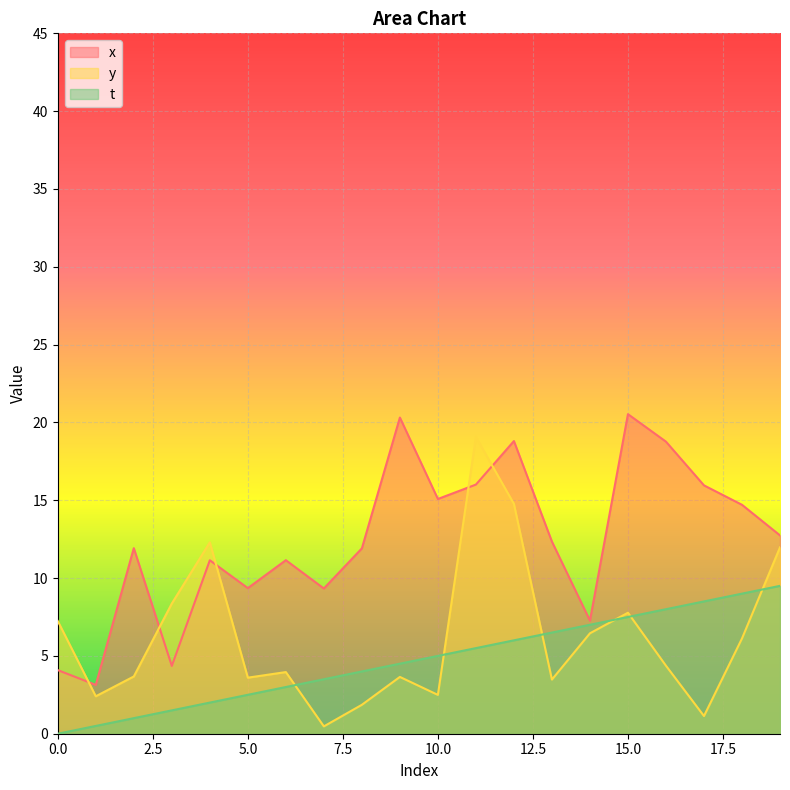

Rank the series by their average value, from lowest to highest.

t, y, x